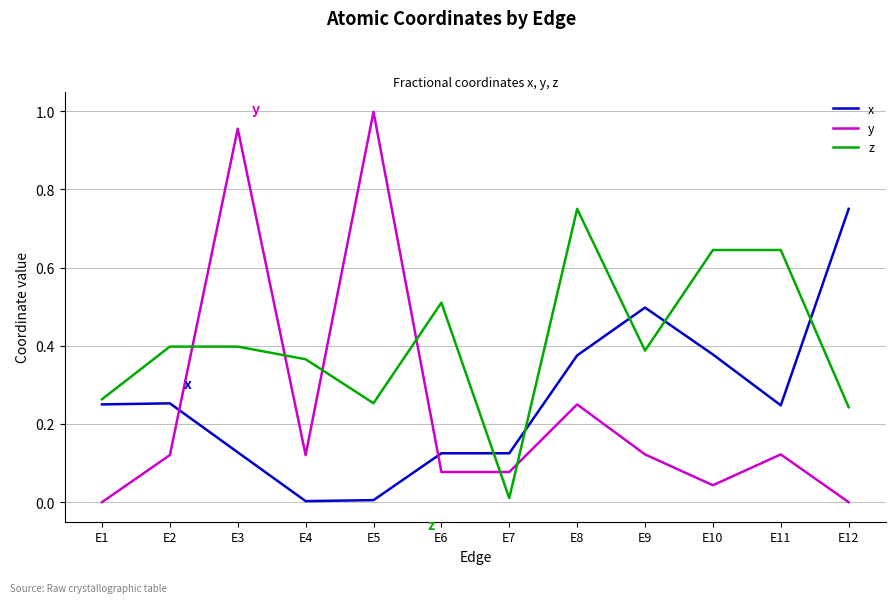

What is the difference between the maximum and minimum values in the x series?

0.7